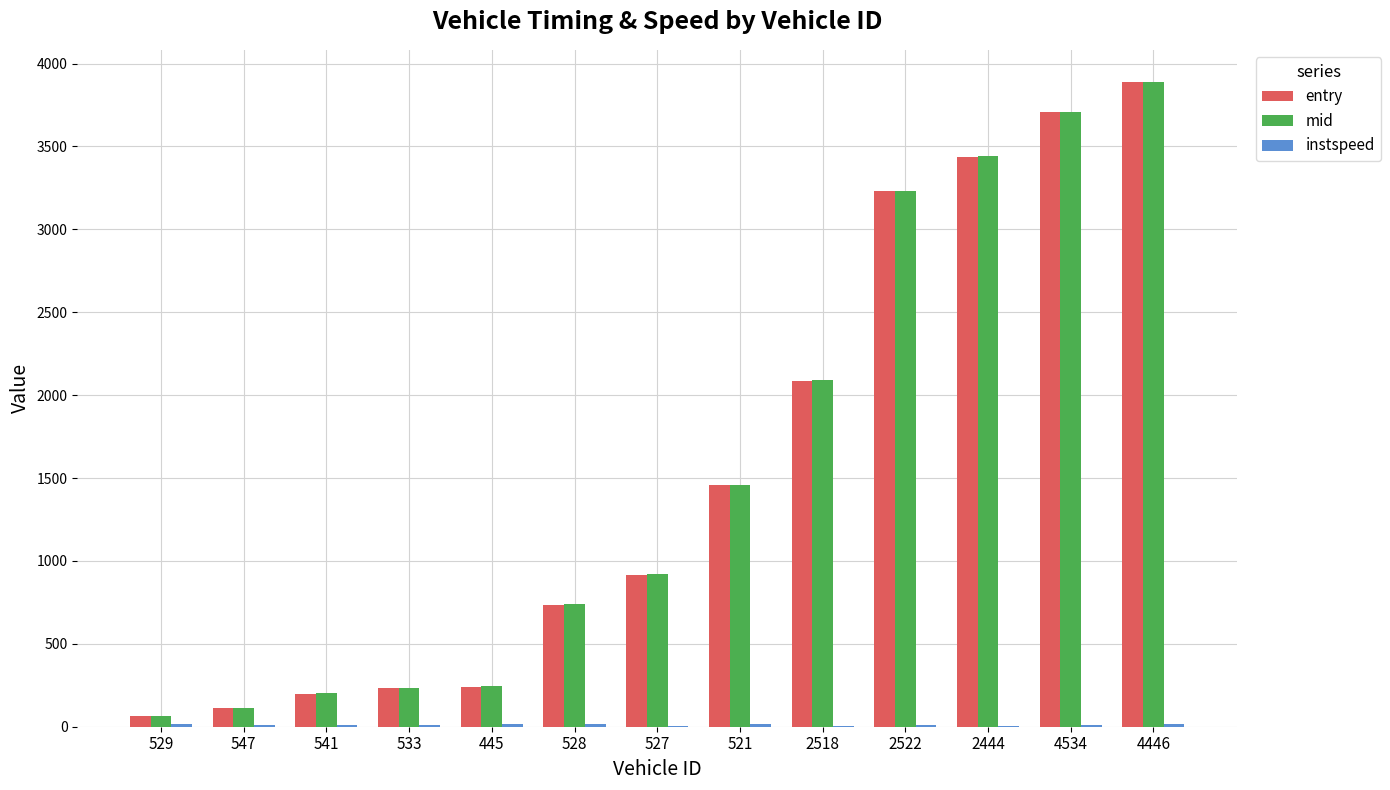

At which category is the sum across all series the highest?

4446